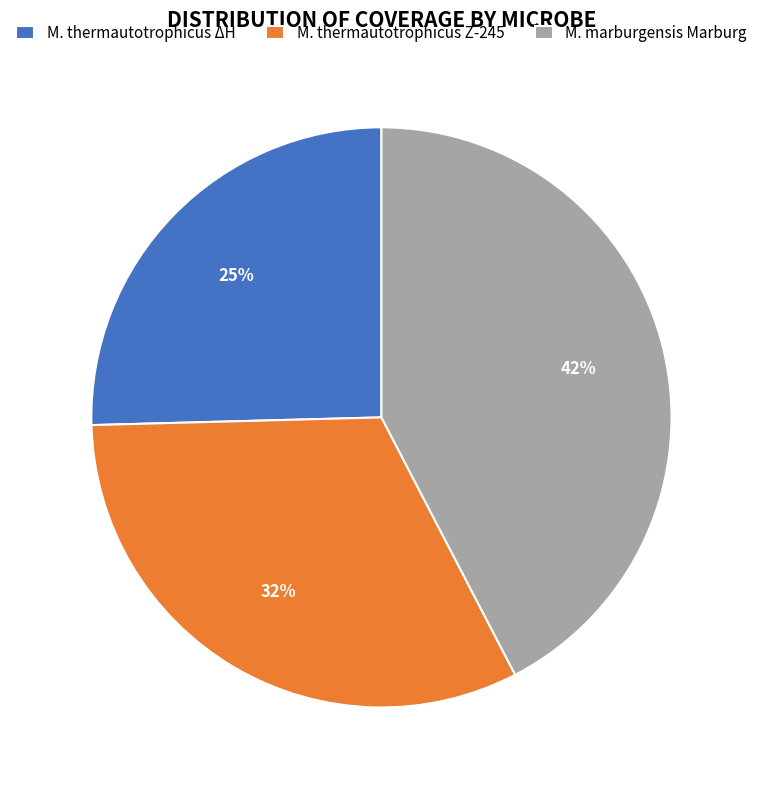

The M. thermautotrophicus ΔH slice represents 37% of the pie. True or false?

False